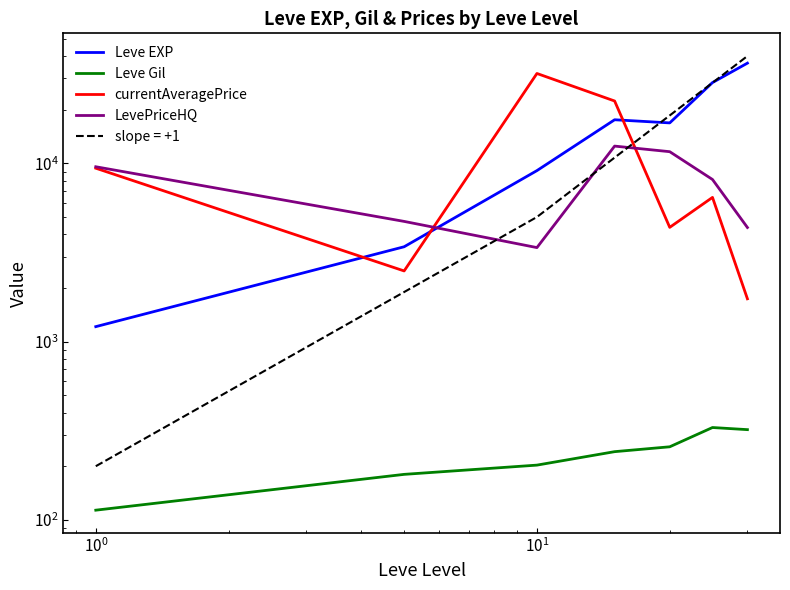

How many values in the Leve EXP series exceed 16865?

3